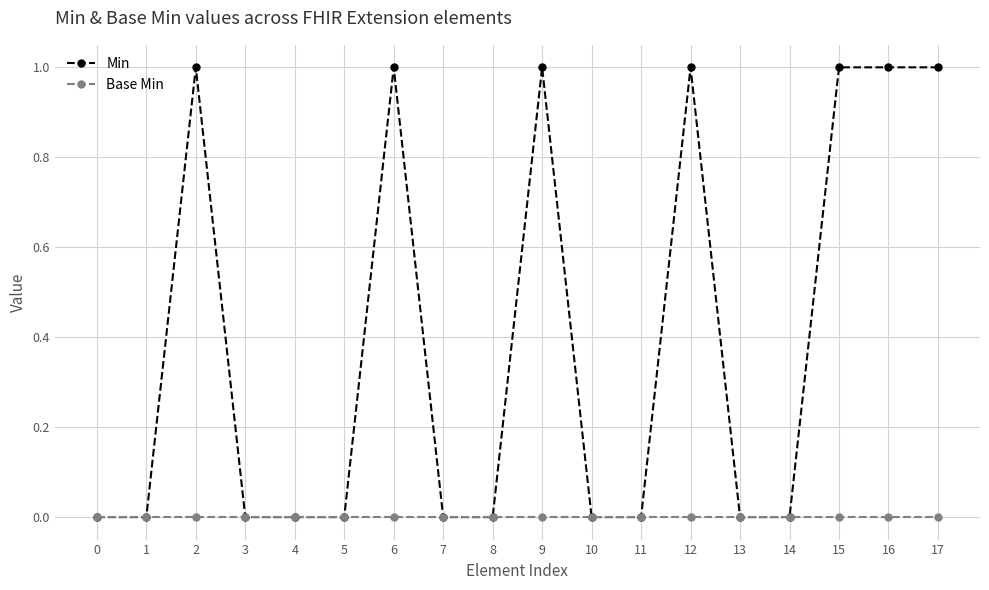

What are all the series names shown in the legend?

Min, Base Min